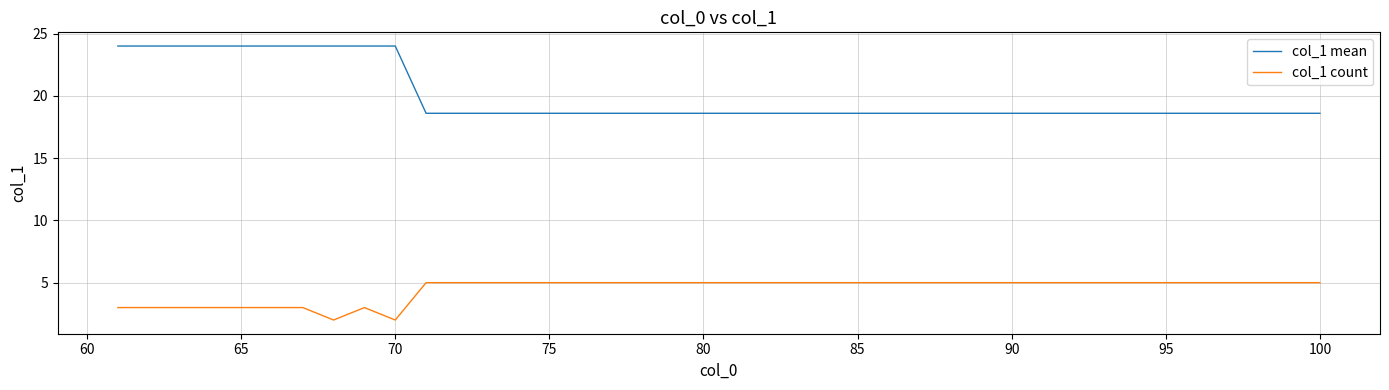

Which series has the largest total across all categories?

col_1 mean